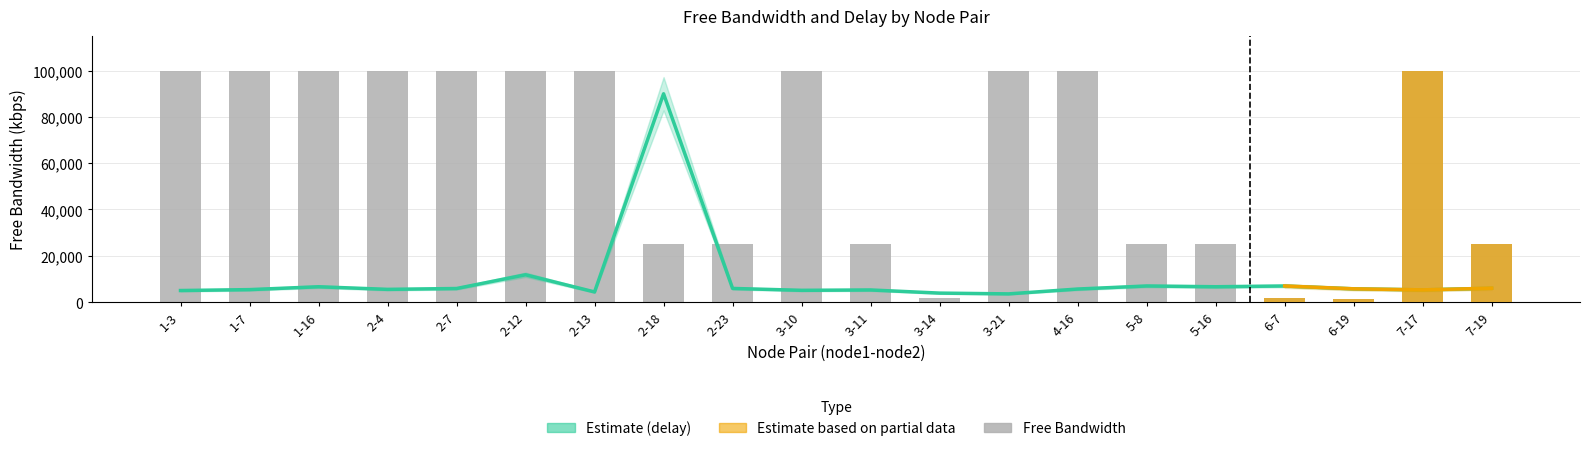

What is the greatest value displayed?

99998.6